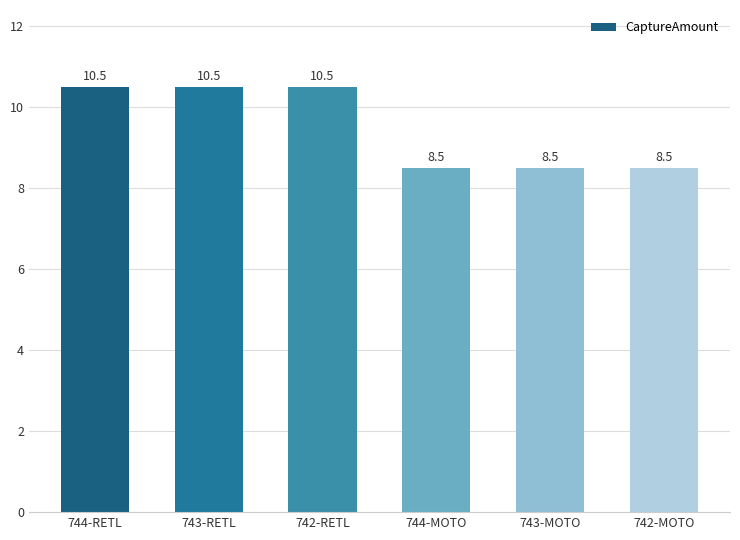

Reading left to right, extract all data points from this chart.

10.5	10.5	10.5	8.5	8.5	8.5